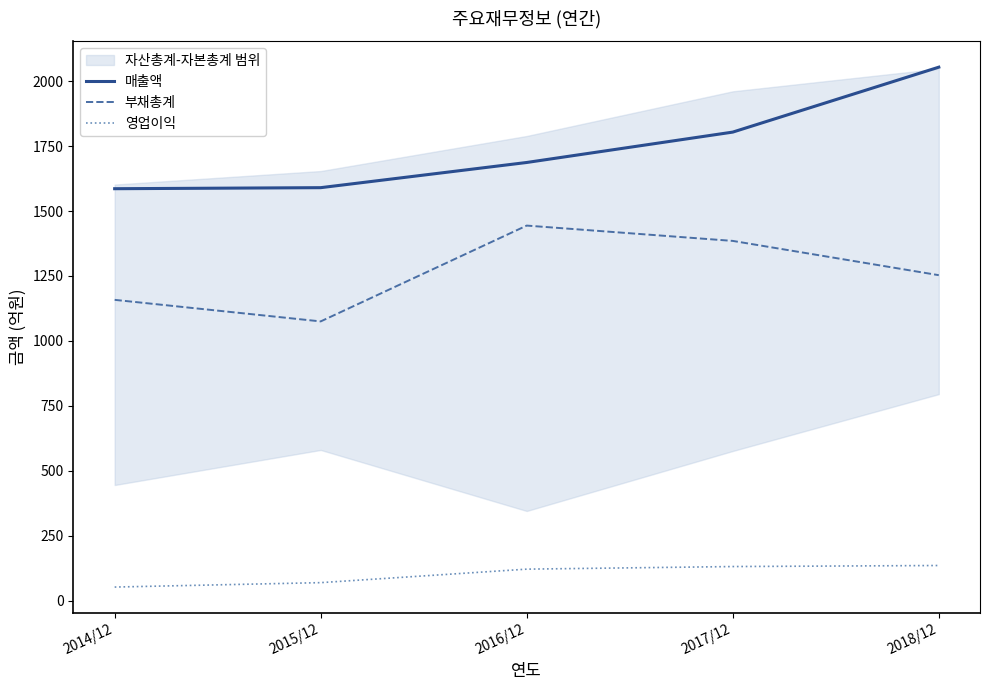

What are all the series names shown in the legend?

매출액, 부채총계, 영업이익